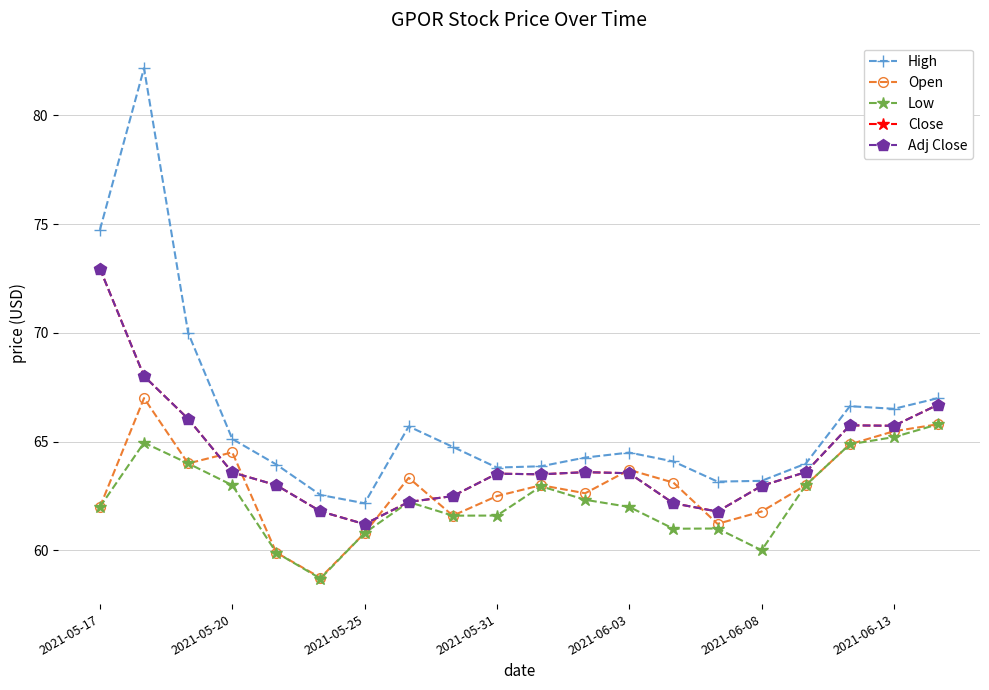

Rank the series by their maximum value, from highest to lowest.

High, Close, Adj Close, Open, Low